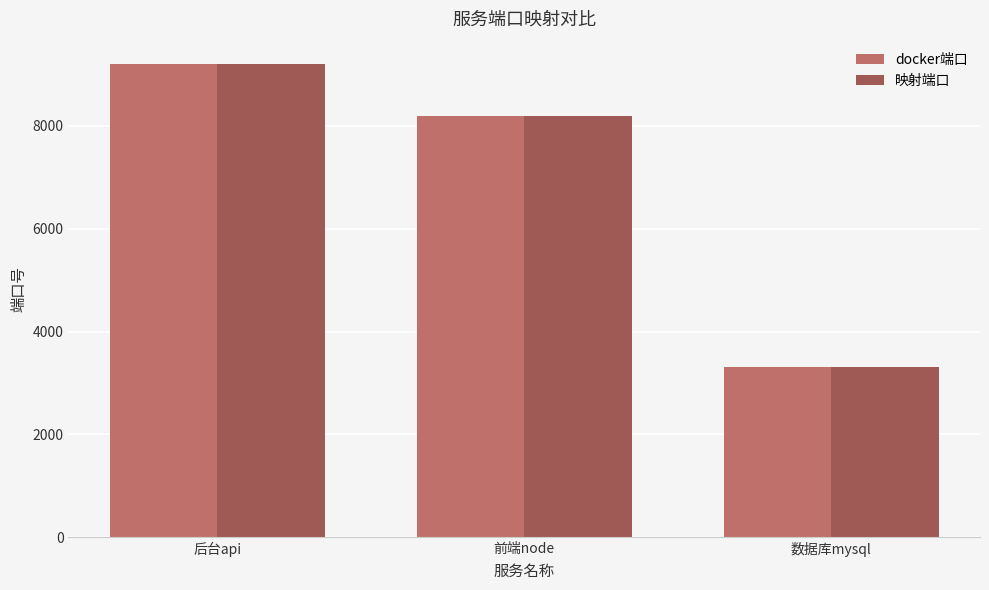

What is the value of the 映射端口 bar at the 2nd from the left?

8192